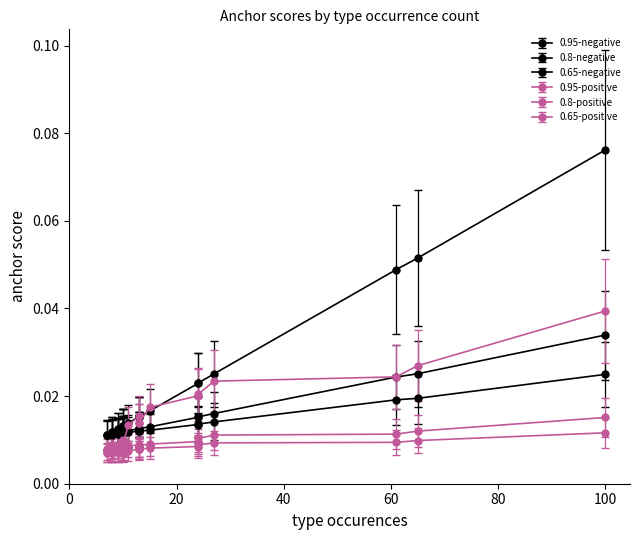

True or false: 0.8-positive anchor score and 0.95-negative anchor score cross at least once.

False